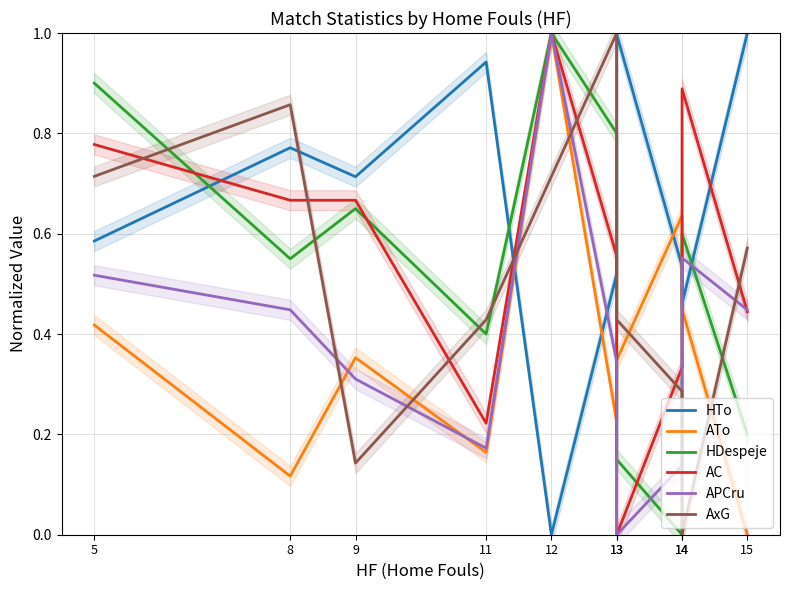

Is it true that HTo equals 1.7 at 13?

False